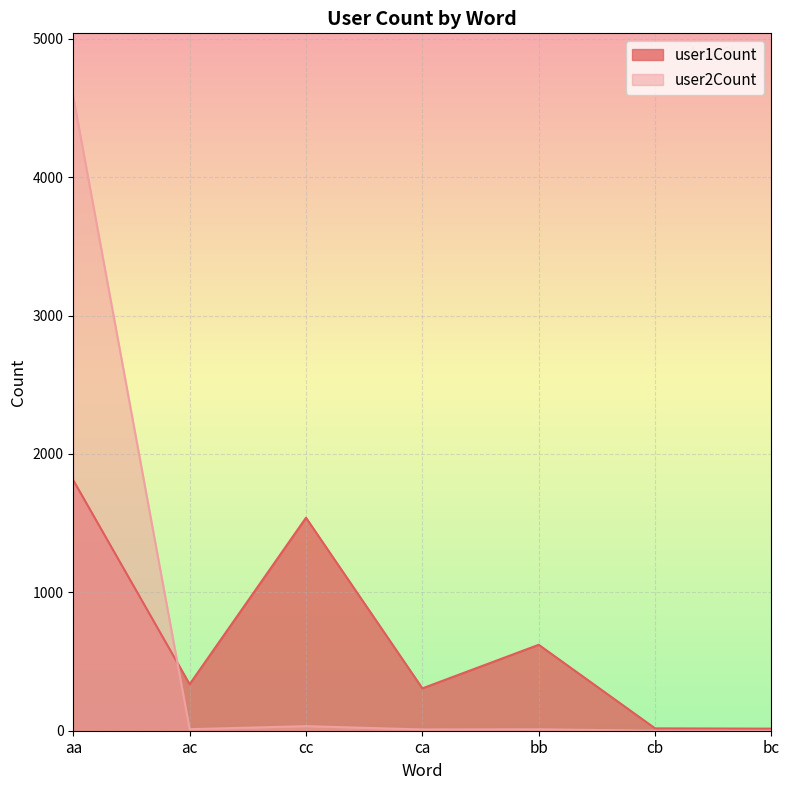

Which series changed the most between ac and cc?

user1Count